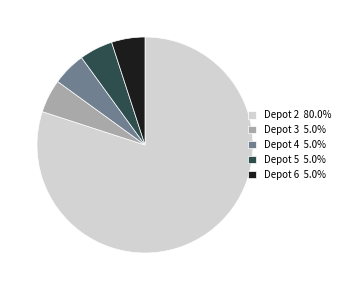

Combined, do Depot 6 5.0% and Depot 5 5.0% account for over 50%?

No